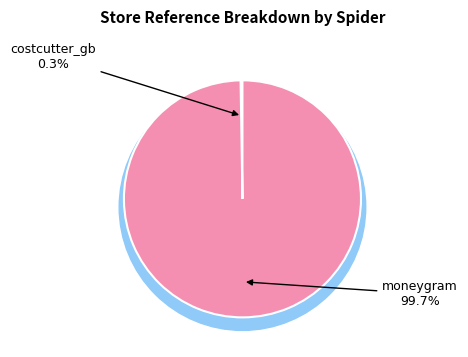

How many slices are in this pie chart?

2